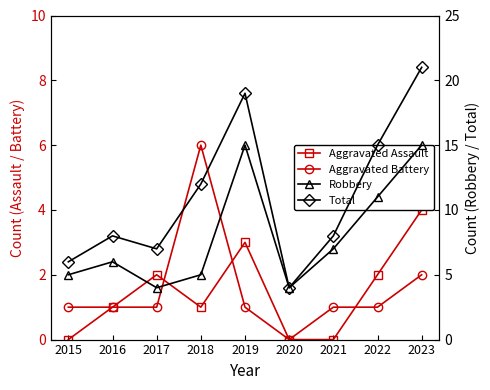

What is the greatest value displayed?

21